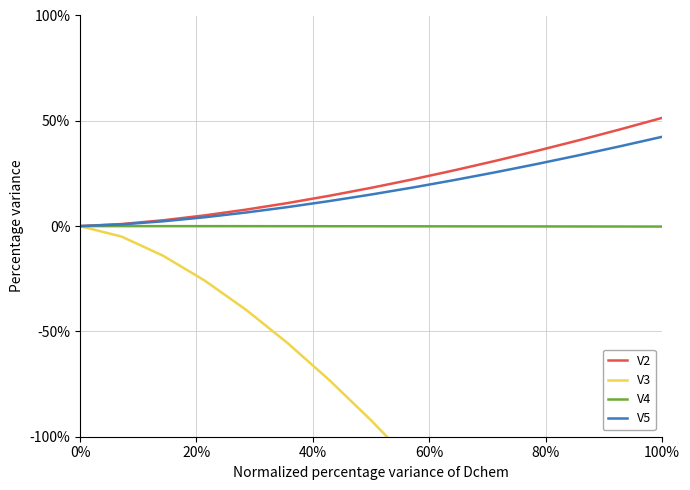

Is it true that V2 equals 27.1 at 100%?

False